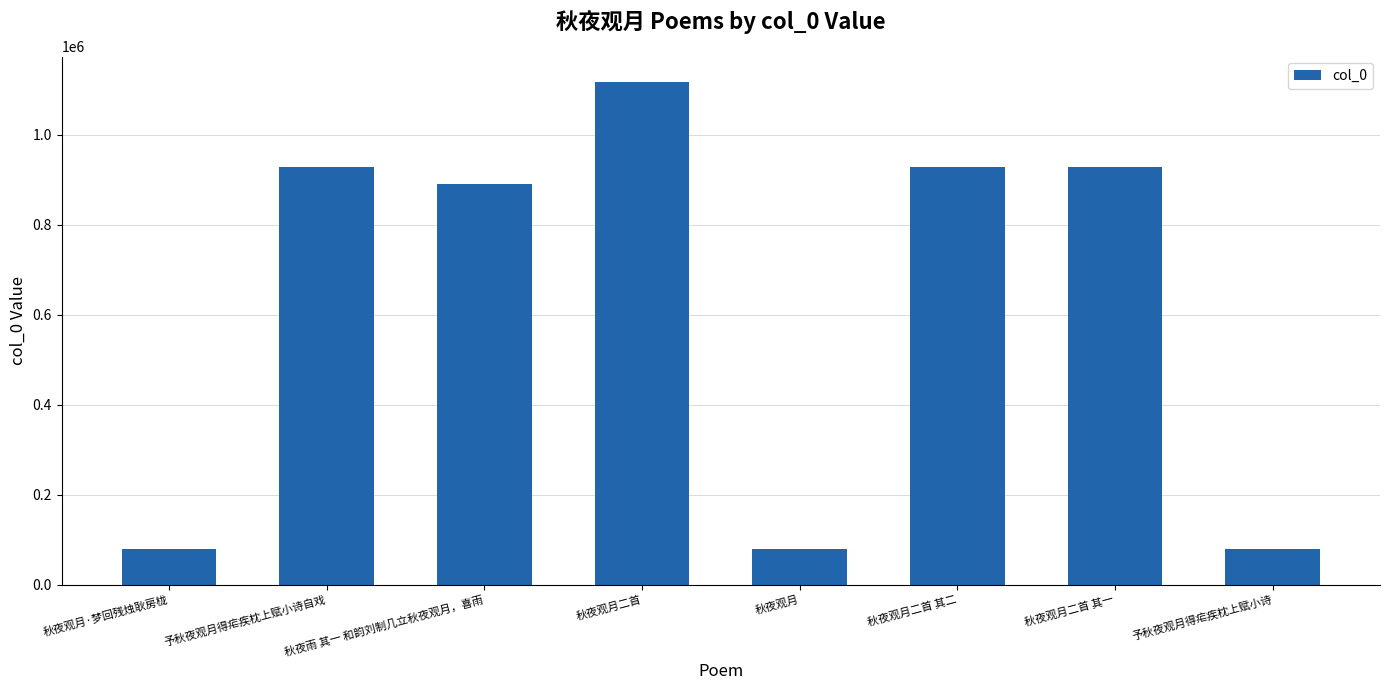

What is the sum of the values at 予秋夜观月得疟疾枕上赋小诗自戏 and 秋夜观月二首 其二?

1857909